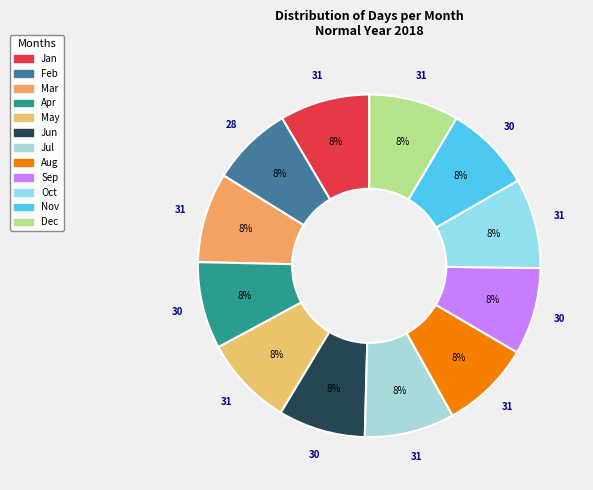

What is the change in value from Jun to Dec?

+1